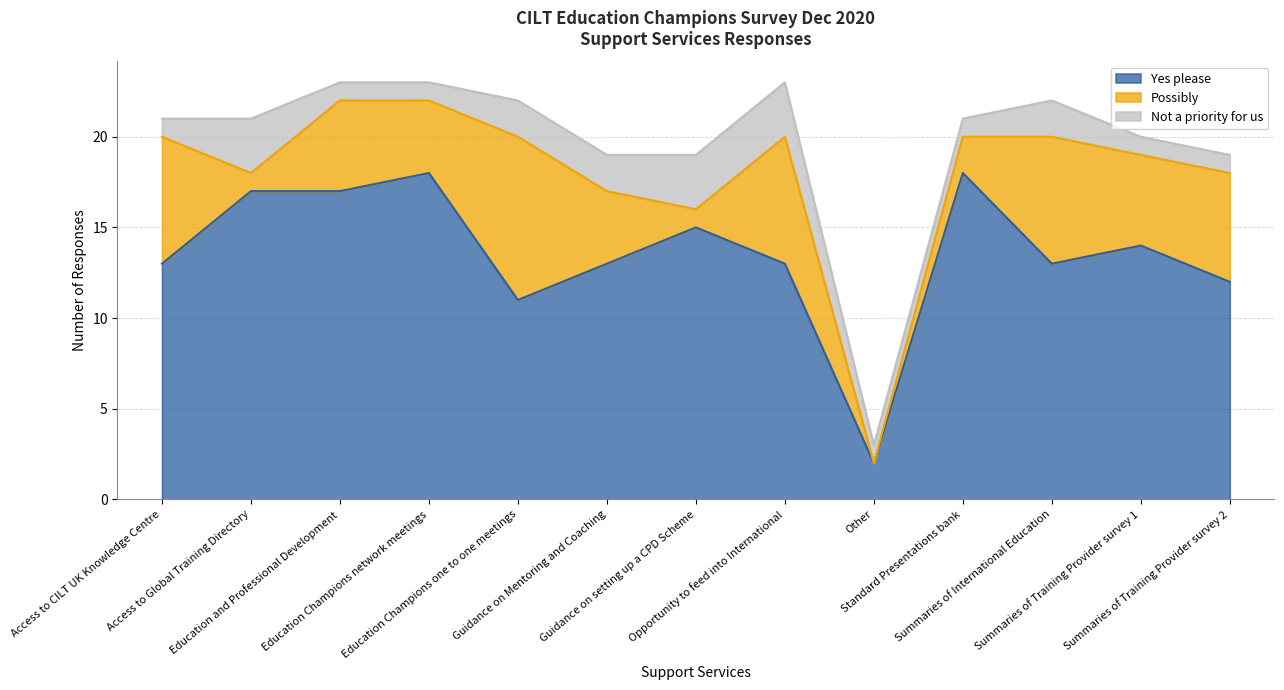

How many series are shown in this chart?

3